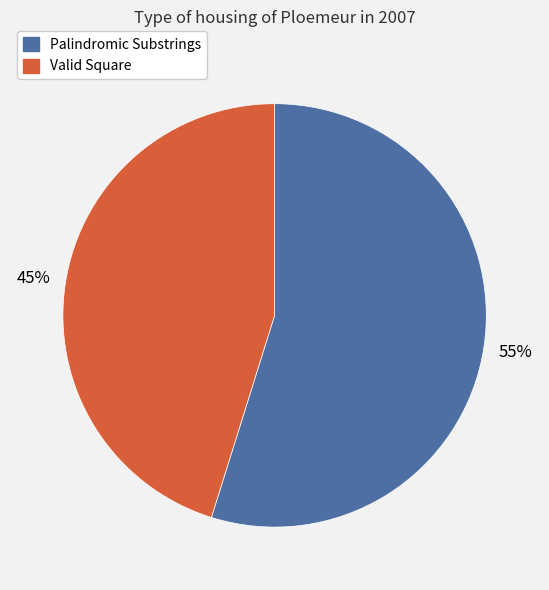

Approximately how many times larger is the value at Valid Square compared to Palindromic Substrings?

0.8